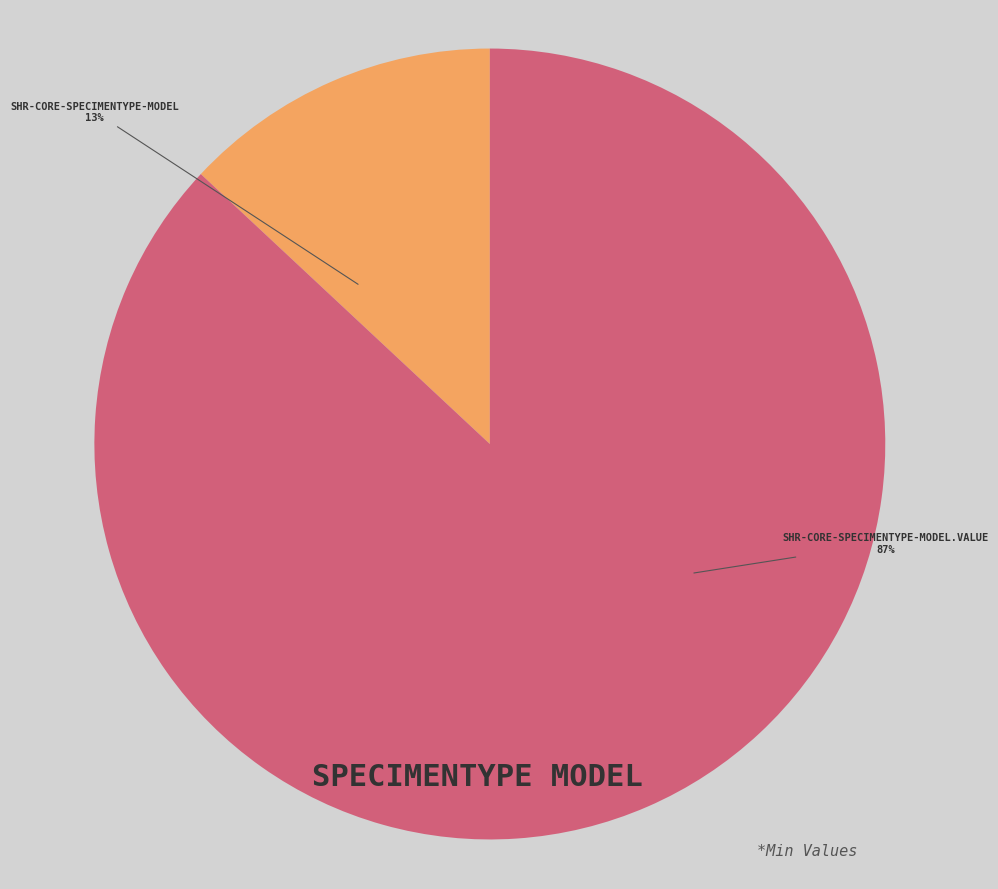

To the nearest percent, what is the difference between the largest and smallest slice percentages?

74%